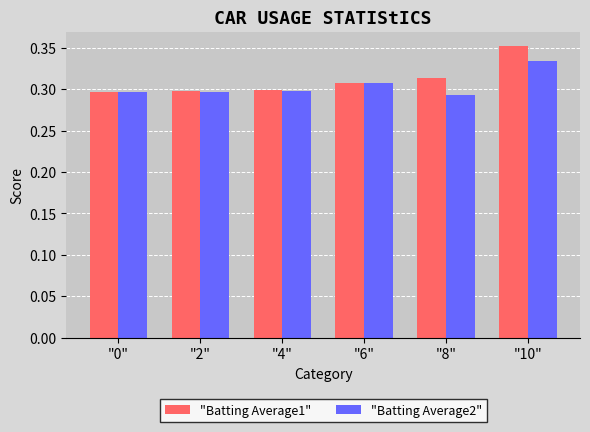

What is the total value across all series at "2"?

0.6